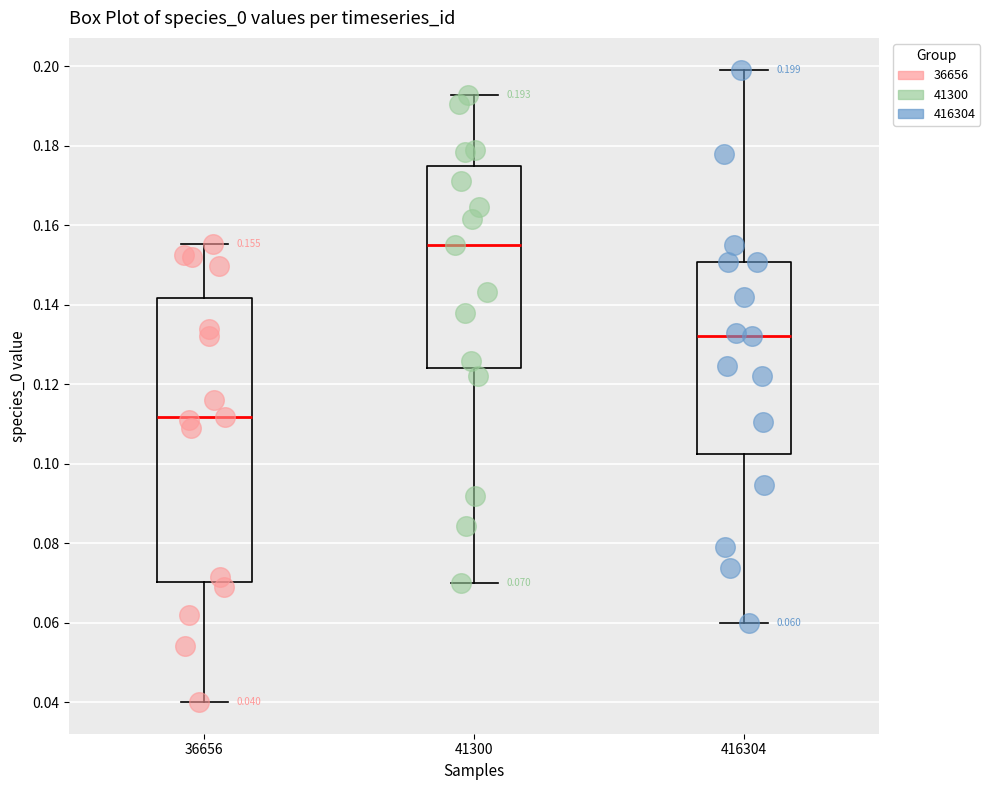

Which box's median line is the lowest?

36656